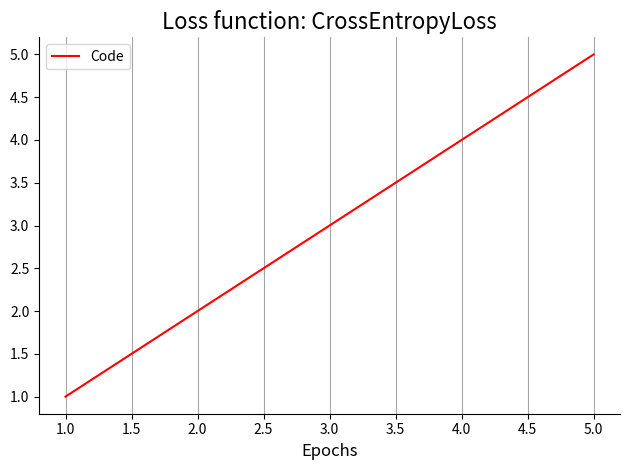

What is the sum of all values?

15